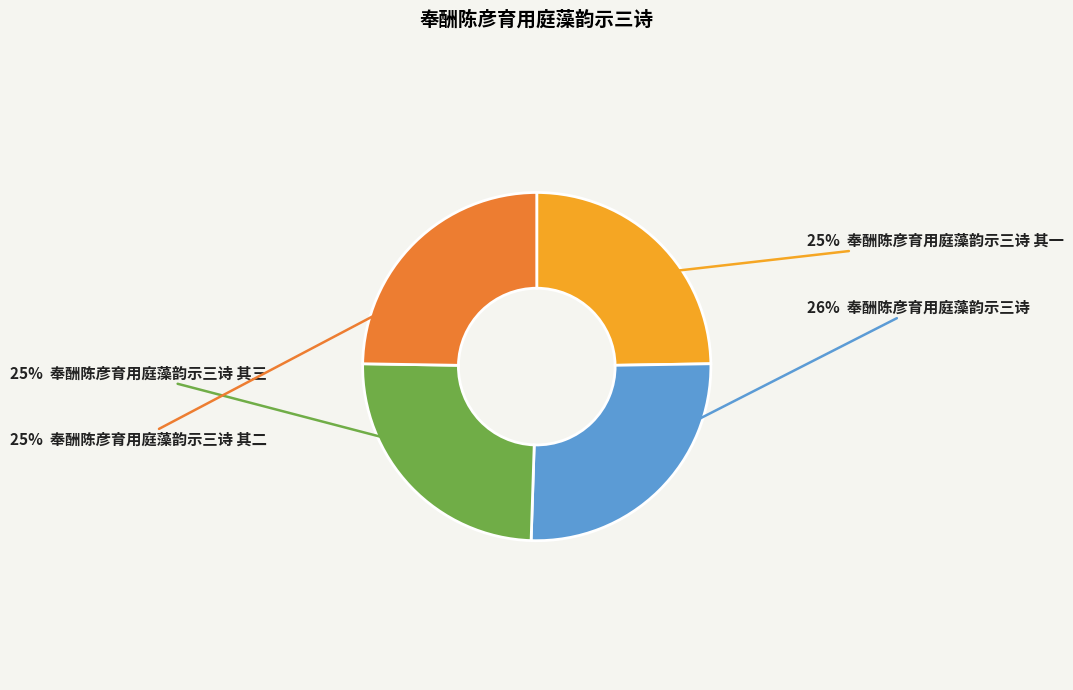

To the nearest percent, what is the average slice percentage?

25%